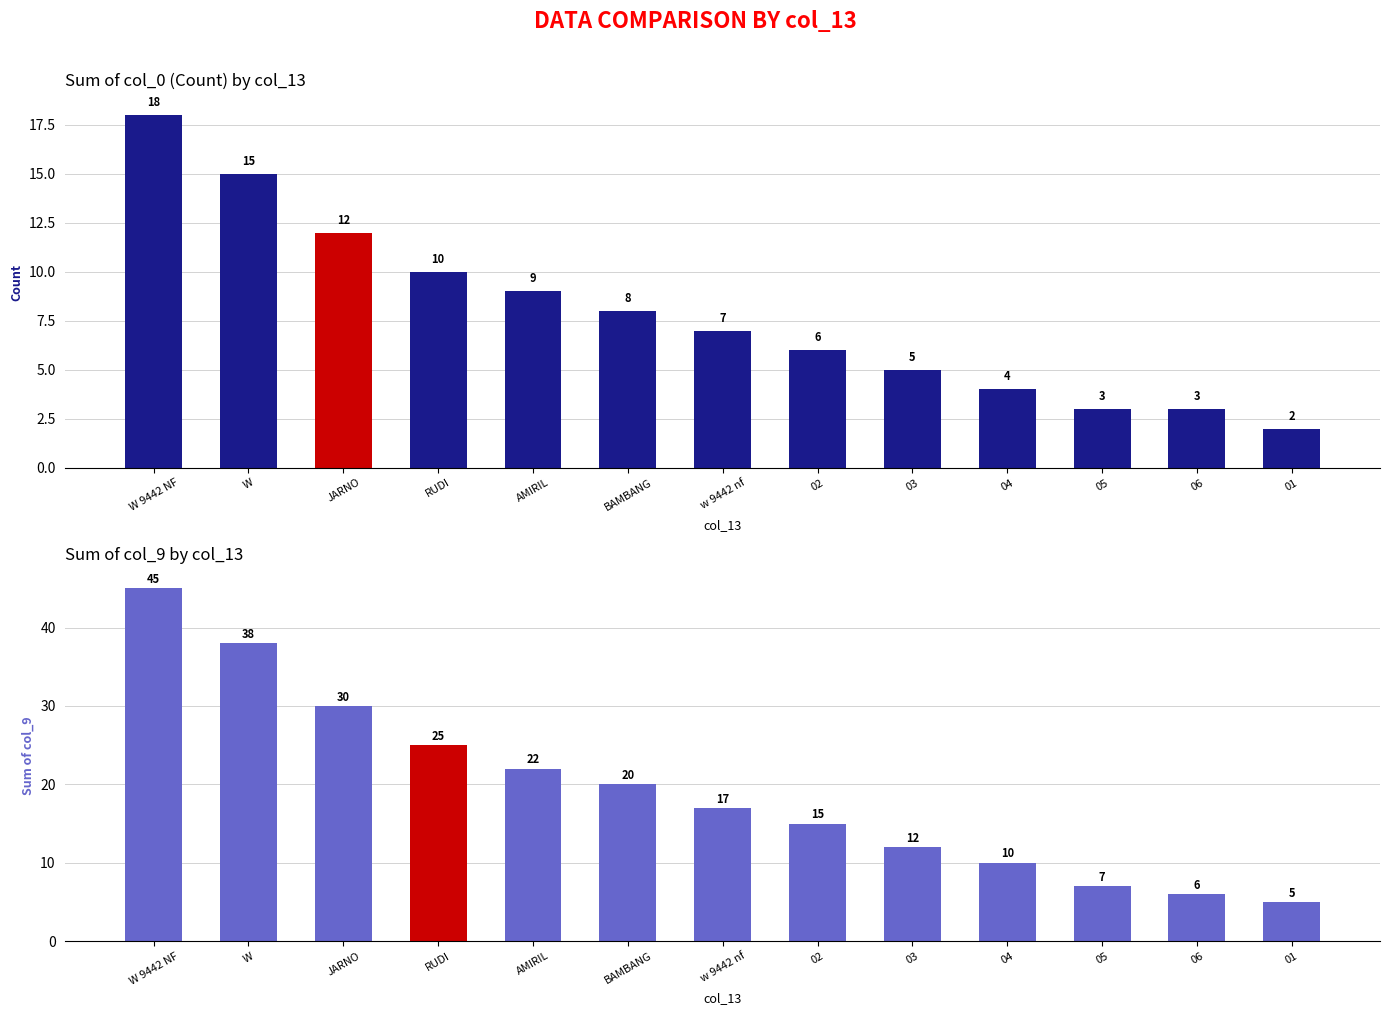

Reading left to right, list all the values displayed in this chart.

count: W 9442 NF=18	W=15	JARNO=12	RUDI=10	AMIRIL=9	BAMBANG=8	w 9442 nf=7	02=6	03=5	04=4	05=3	06=3	01=2
sum_col9: W 9442 NF=45	W=38	JARNO=30	RUDI=25	AMIRIL=22	BAMBANG=20	w 9442 nf=17	02=15	03=12	04=10	05=7	06=6	01=5